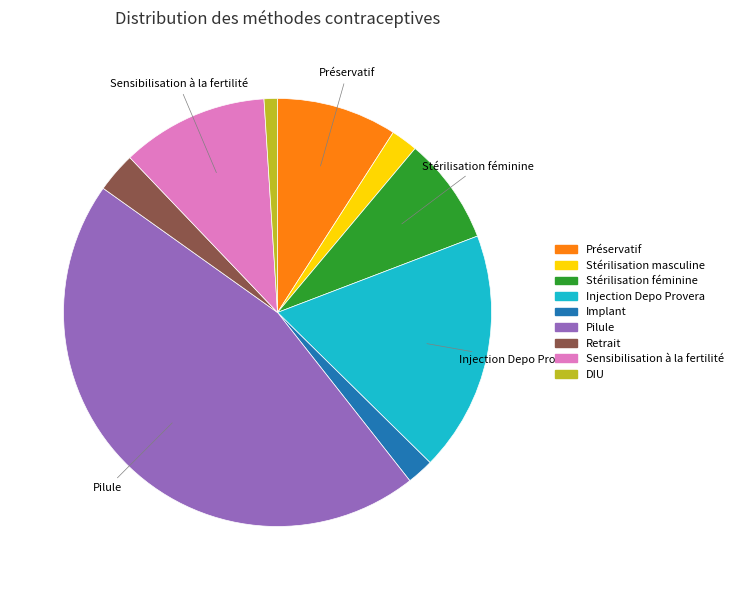

Is DIU the majority of the pie?

No